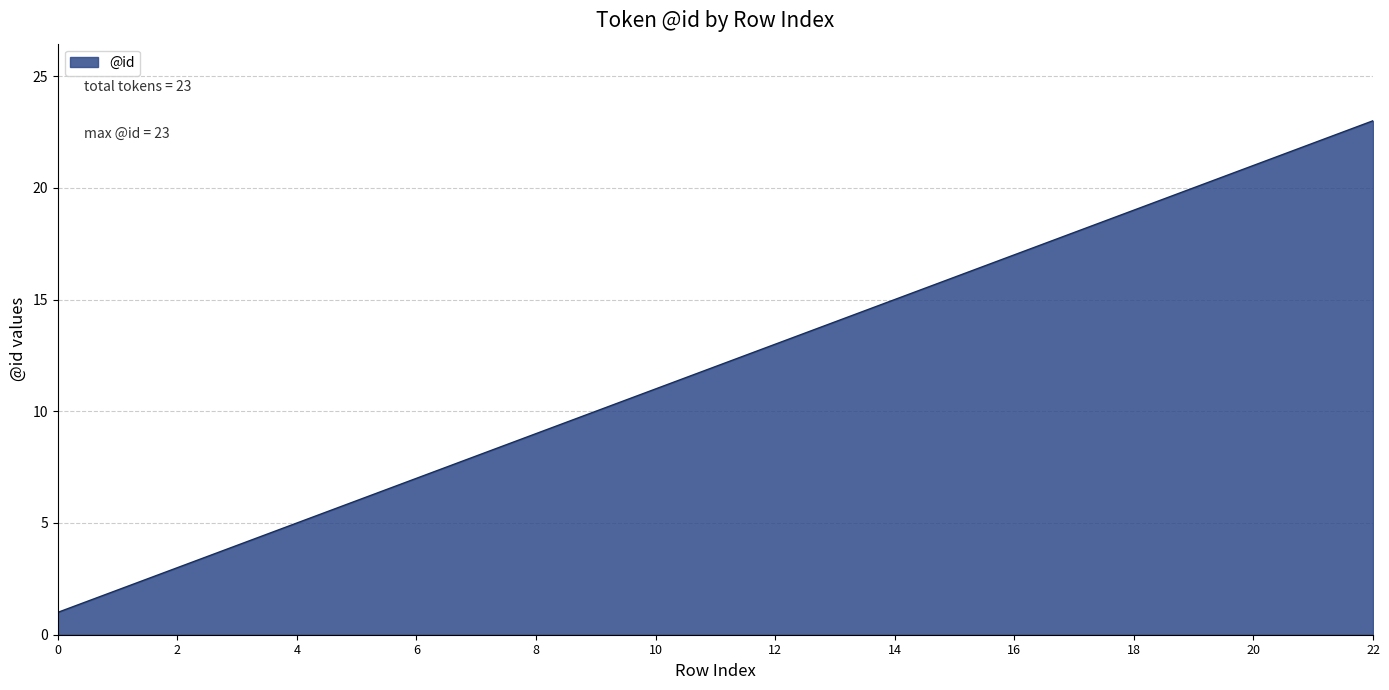

How many values are below 12?

11